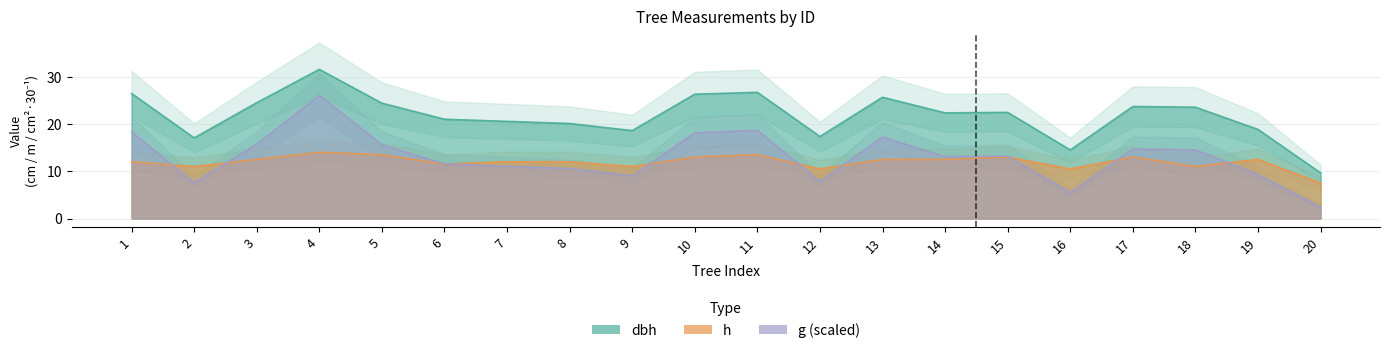

Where is the first local minimum for dbh?

2